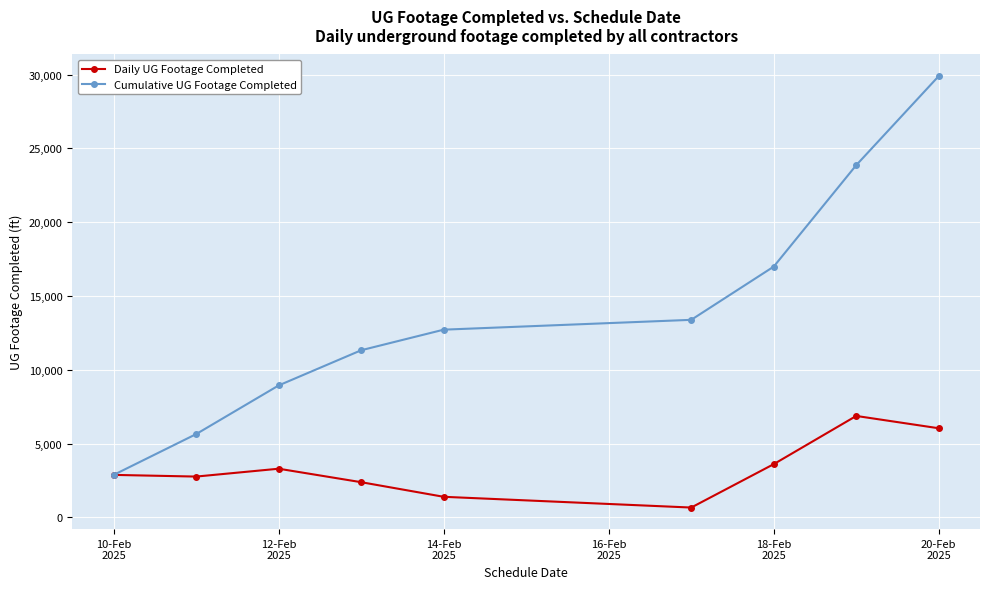

List the series in order of their peak value, lowest first.

Daily UG Footage Completed, Cumulative UG Footage Completed